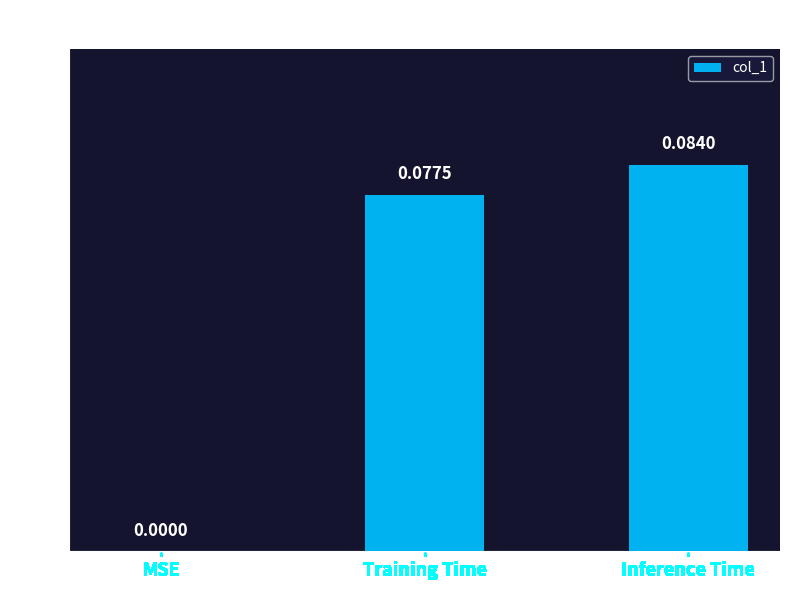

Where is the data nearest to the value 0?

MSE